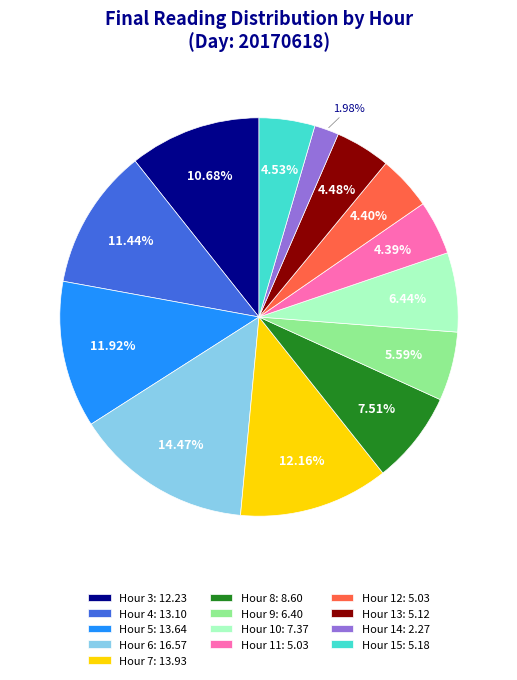

To the nearest percent, what is the average slice percentage?

8%